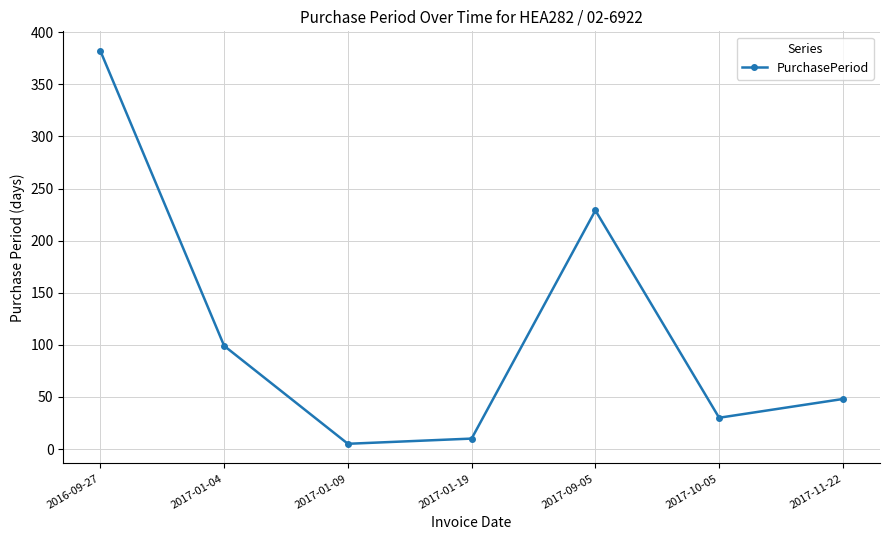

Reading left to right, list all the values displayed in this chart.

2016-09-27=382	2017-01-04=99	2017-01-09=5	2017-01-19=10	2017-09-05=229	2017-10-05=30	2017-11-22=48